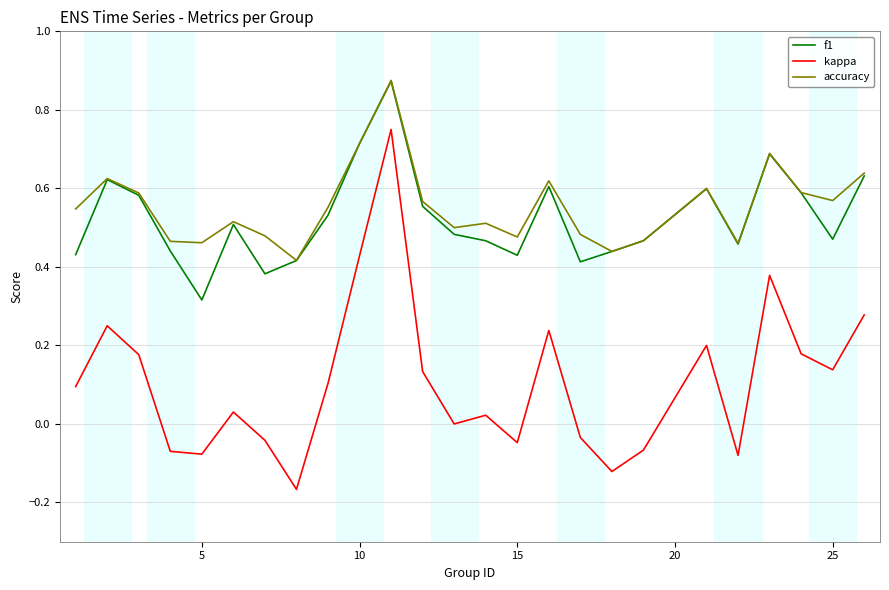

True or false: kappa and f1 cross at least once.

False